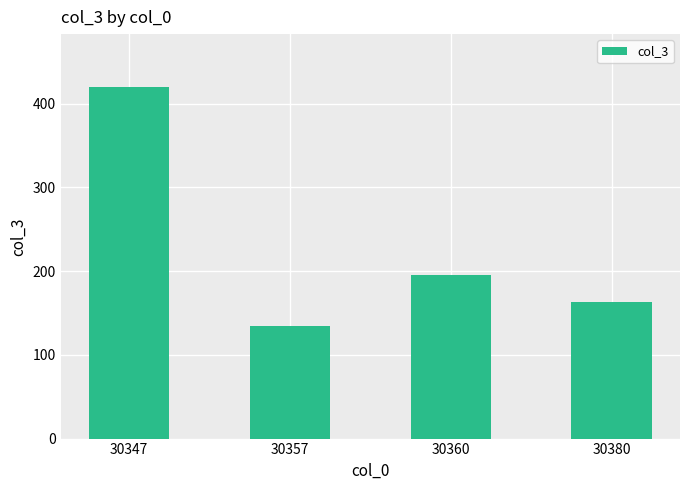

Count the number of data series in this chart.

1